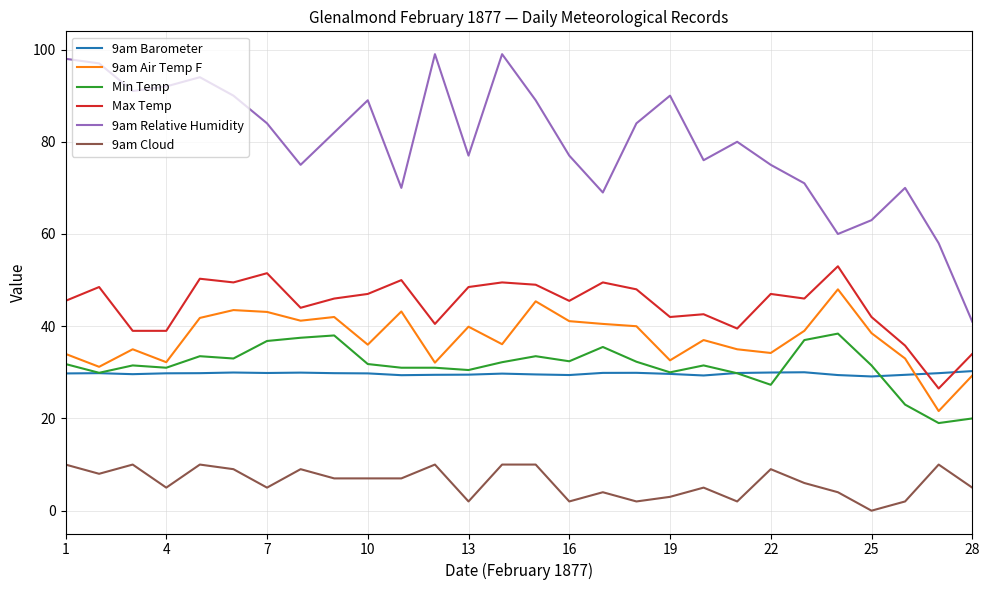

What is the maximum value for Max Temp?

53.0